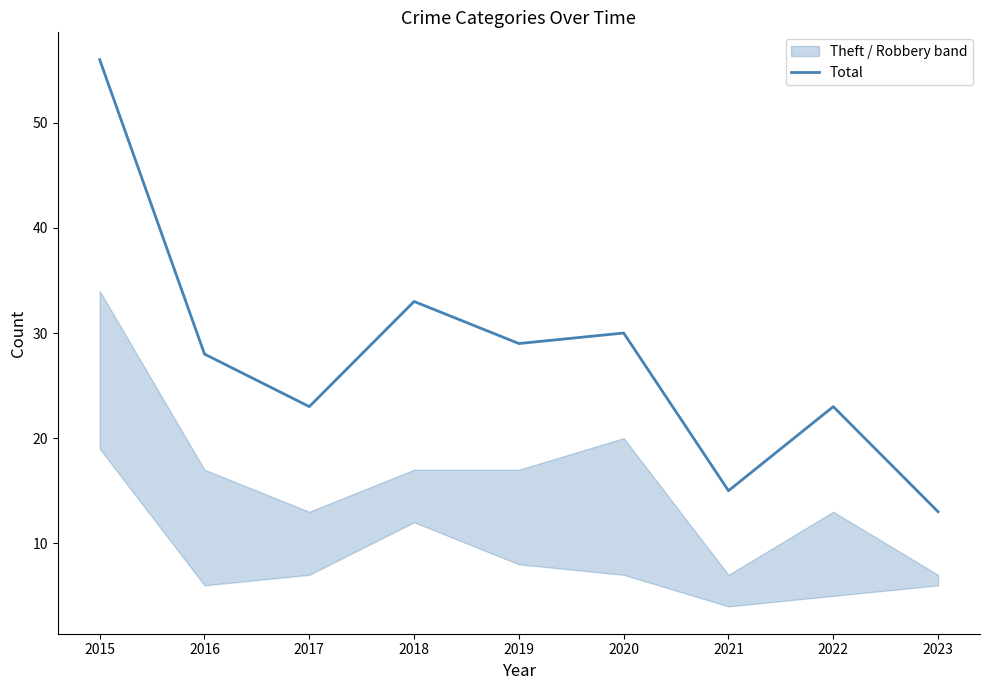

The chart shows a value of 33 at 2018. True or false?

True